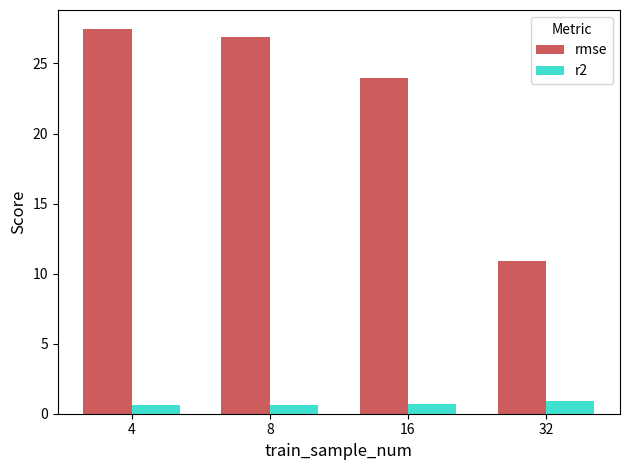

How many categories are shown in the chart?

4